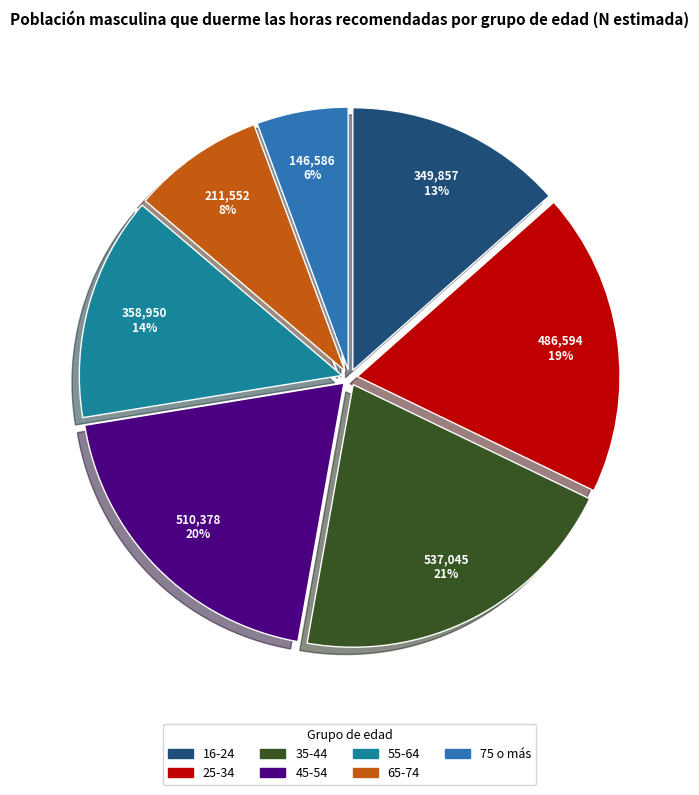

How many segments does this pie chart have?

7